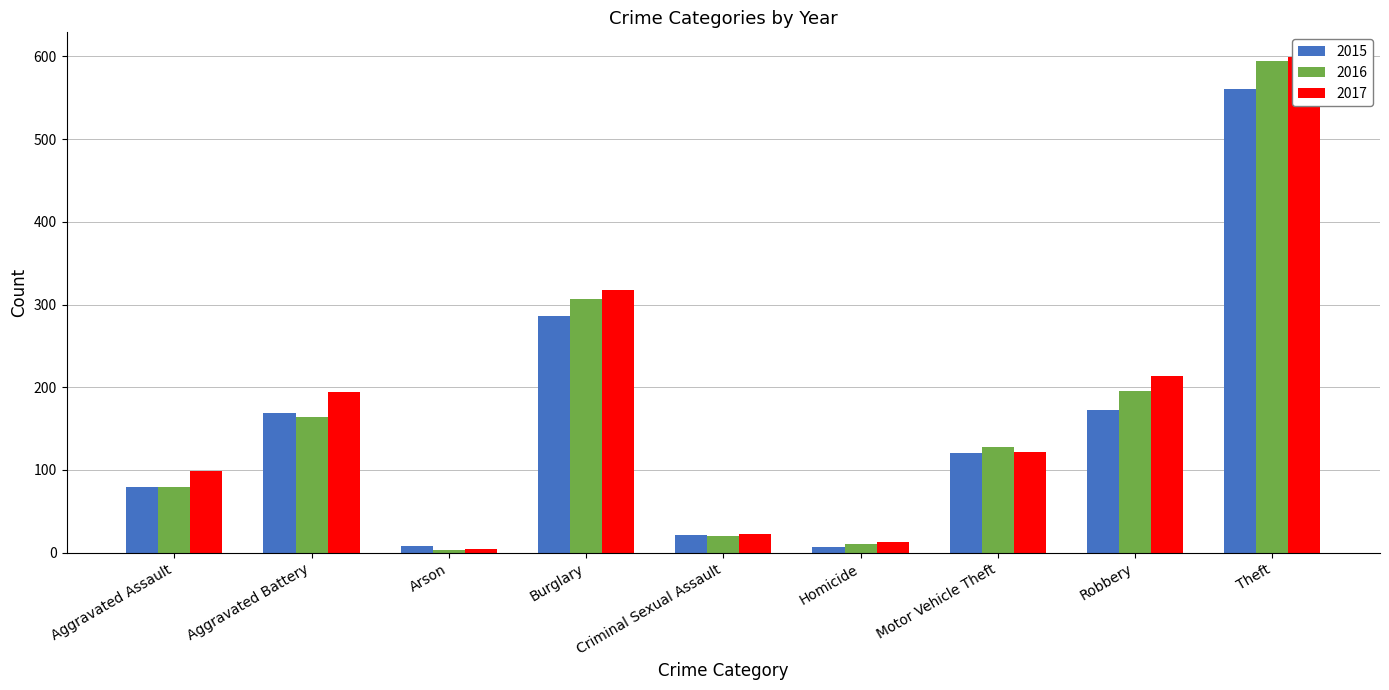

What is the difference between the maximum and minimum values in the 2015 series?

554